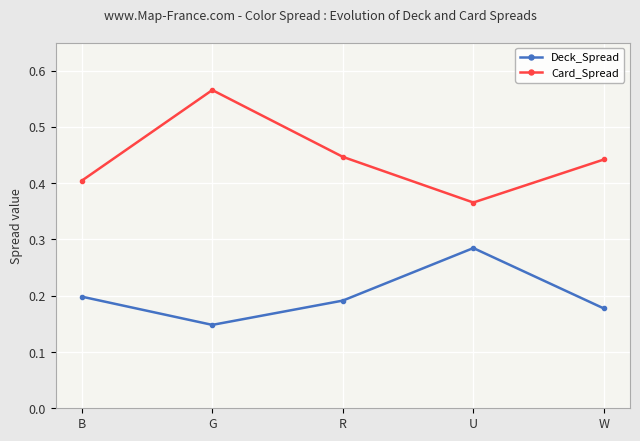

Which label corresponds to the largest value in the chart?

G